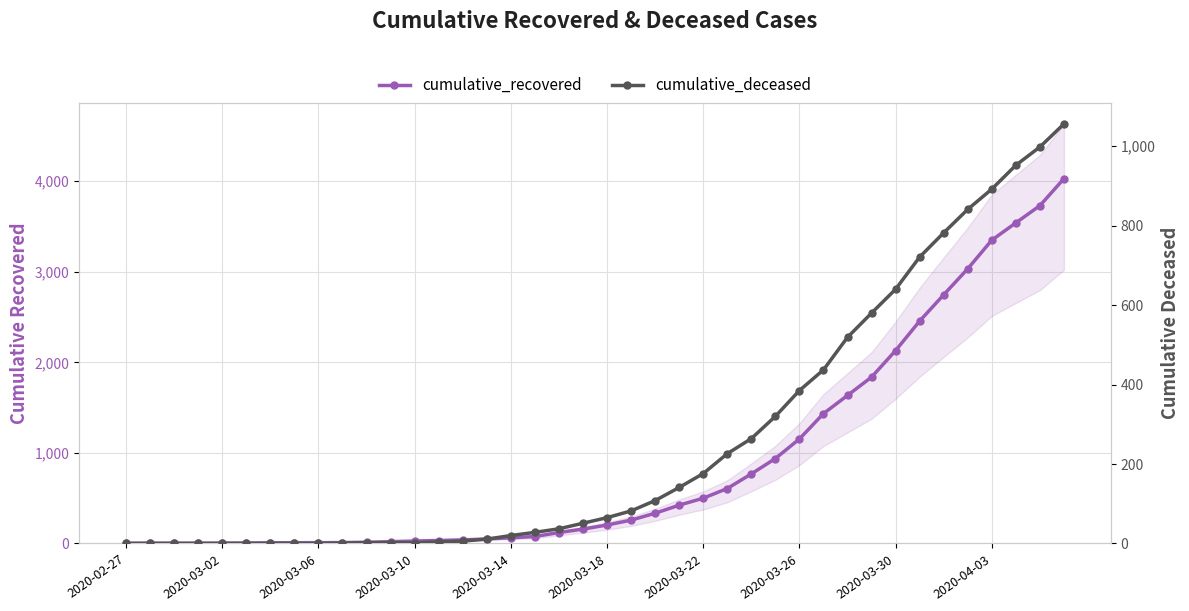

Rank the series by their maximum value, from highest to lowest.

cumulative_recovered, cumulative_deceased